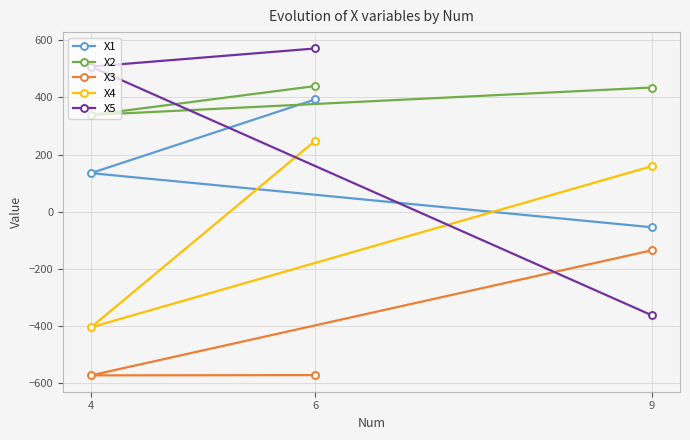

List the labels in order of X5 value, largest first.

6, 4, 9